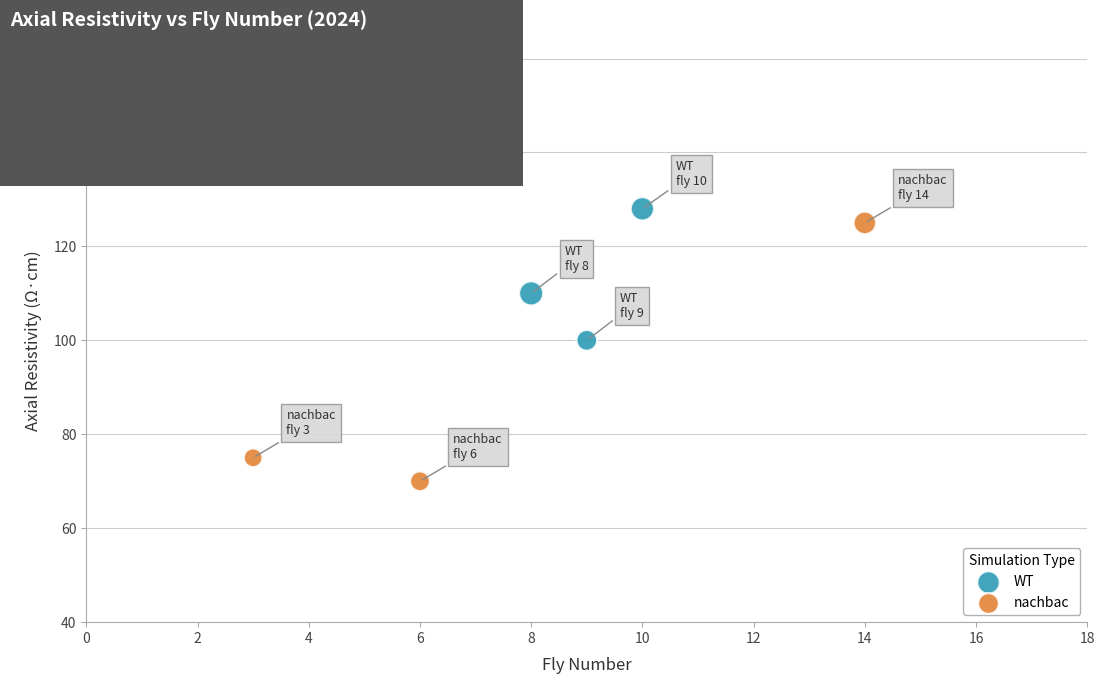

Which series has the widest spread of Y values?

nachbac